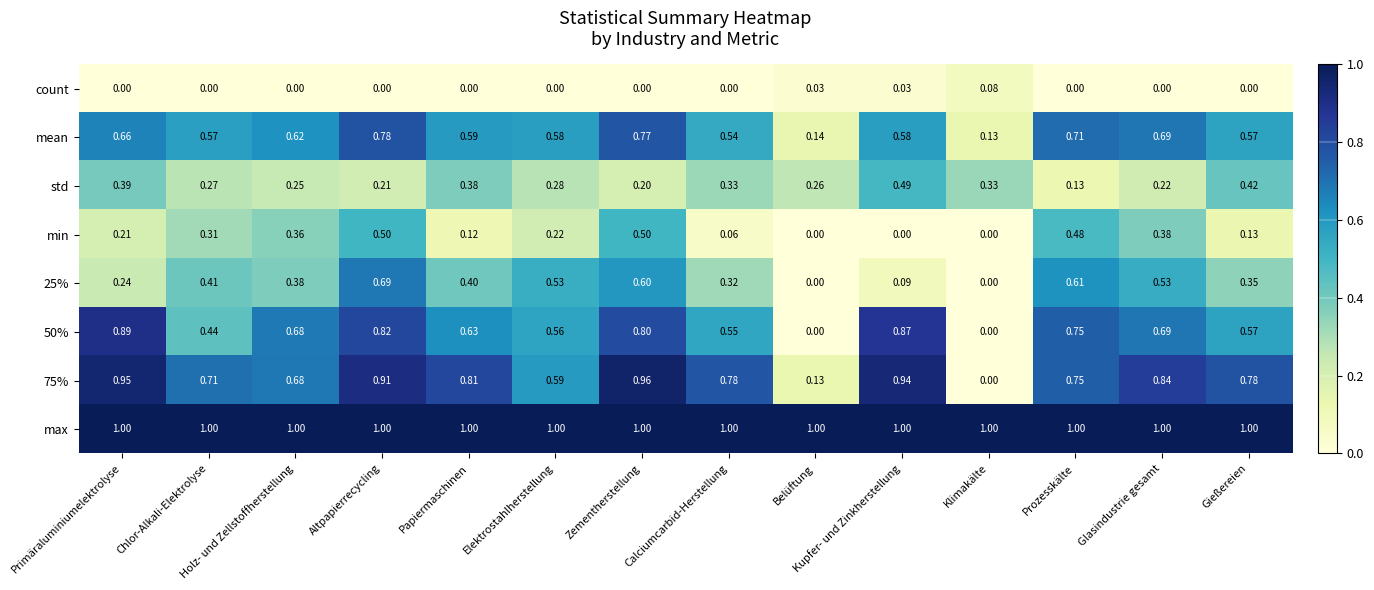

What is the maximum value shown in the chart?

1.0